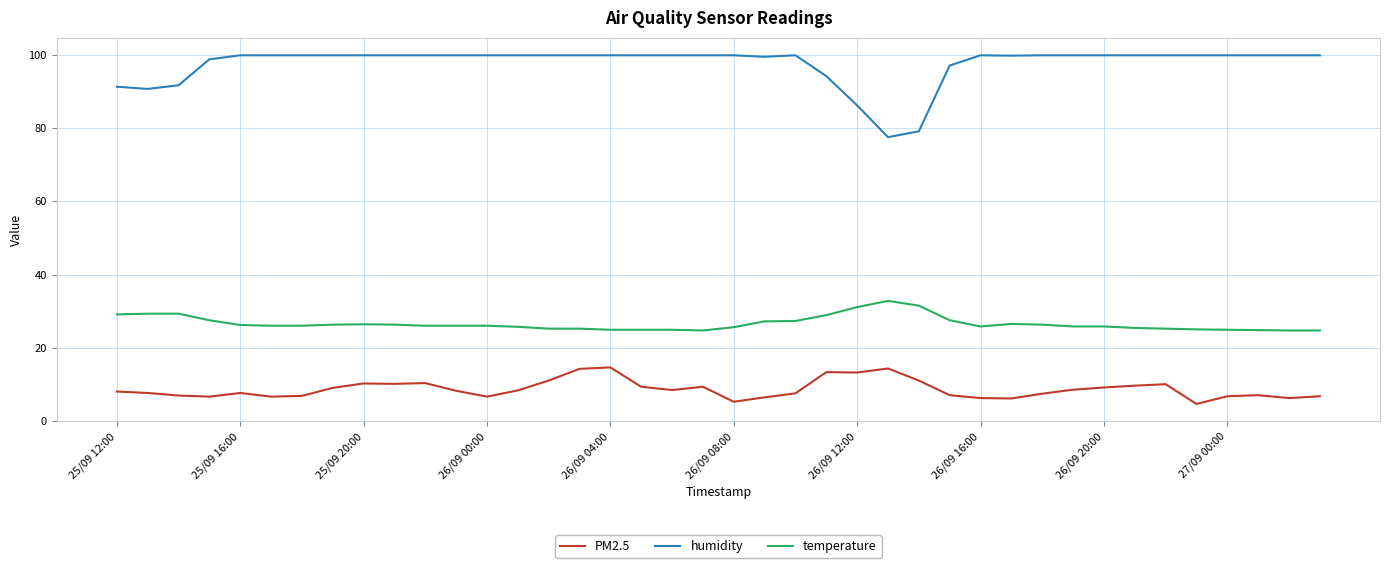

What is the greatest value displayed?

100.0